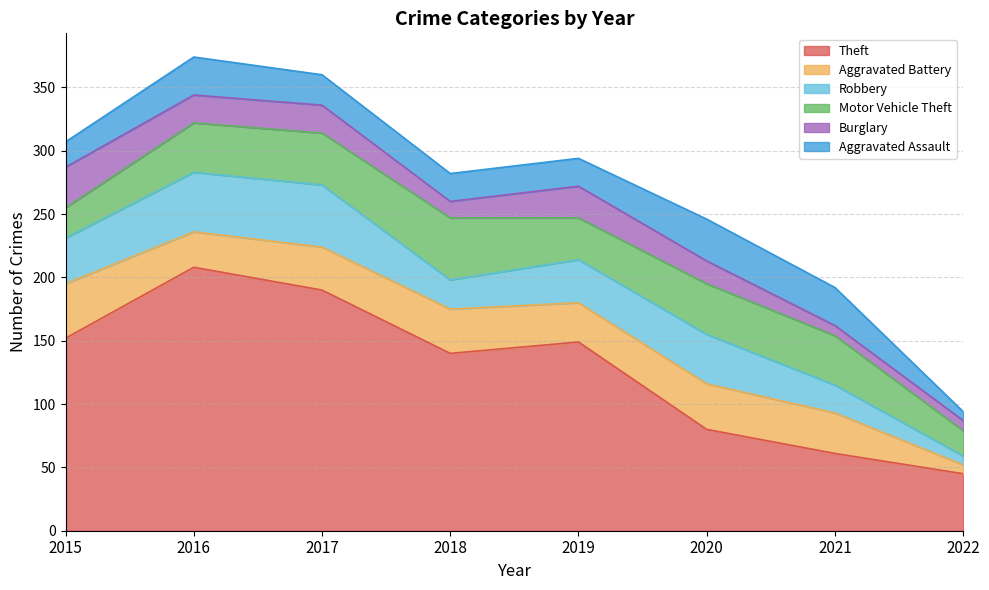

What is the approximate value of Theft at 2019?

149